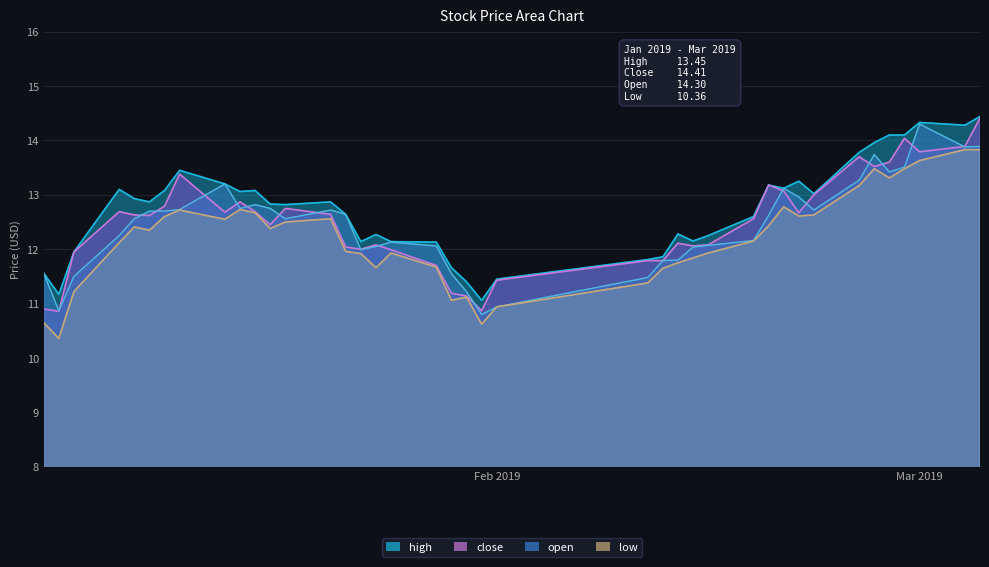

Does the chart display data point markers on the line(s)?

No